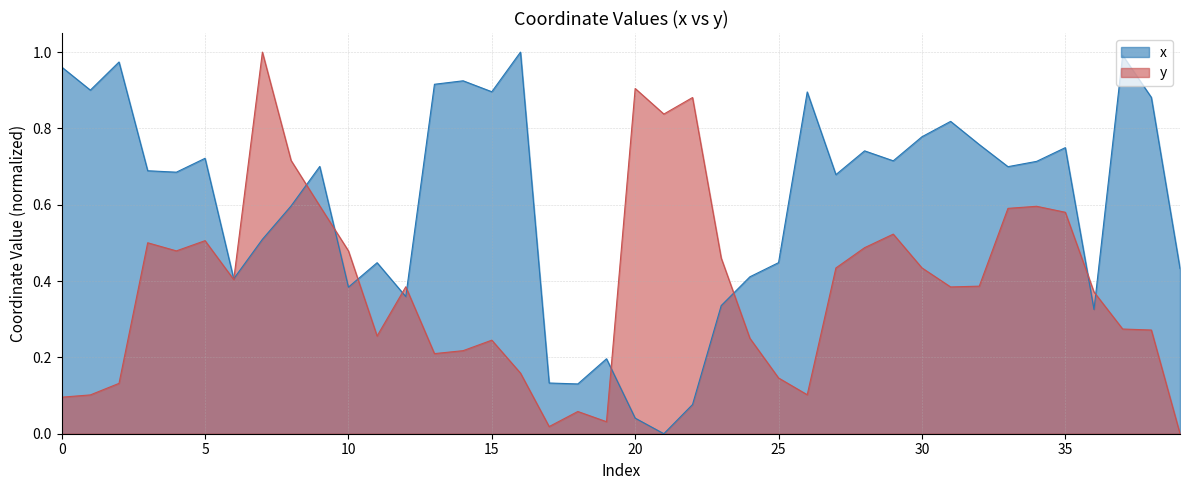

Which series has the largest total across all categories?

x